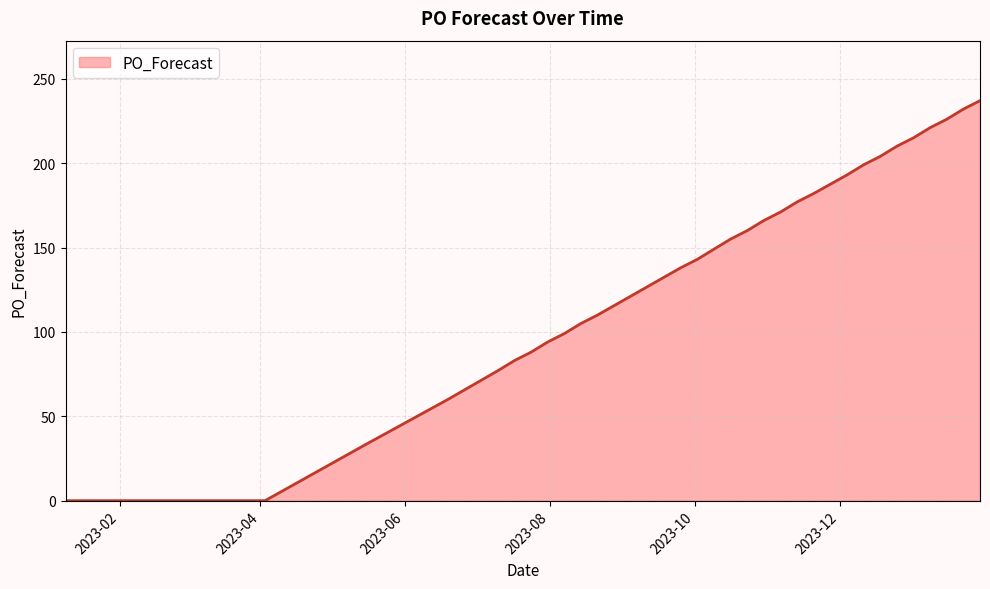

What is the maximum value shown in the chart?

237